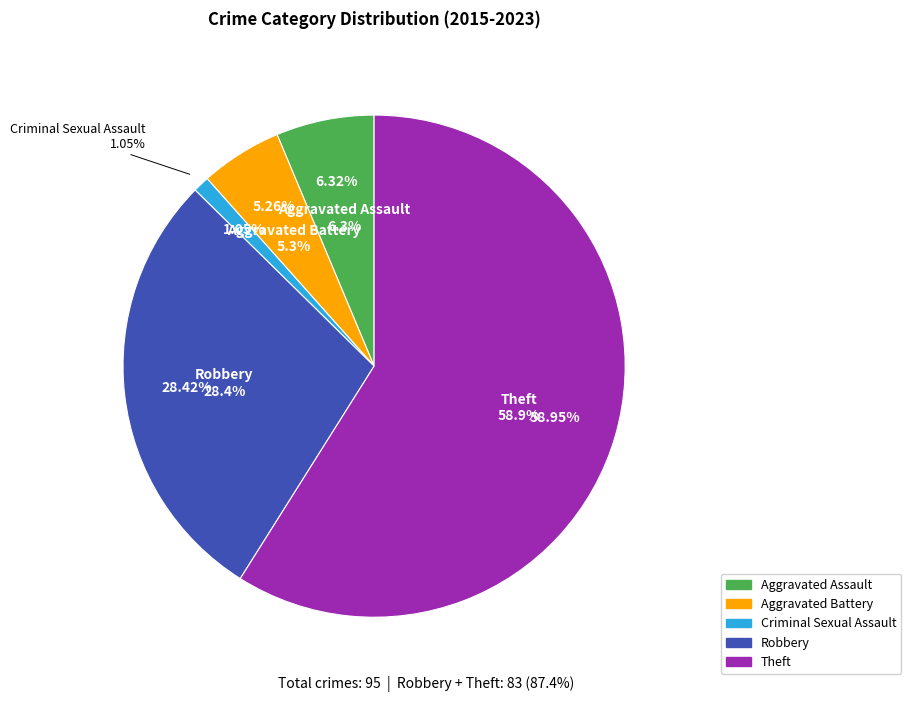

What is the change in value from Aggravated Battery to Theft?

+51